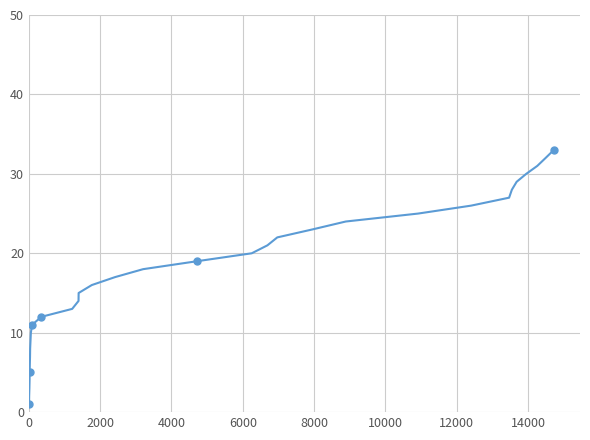

What is the greatest value displayed?

33